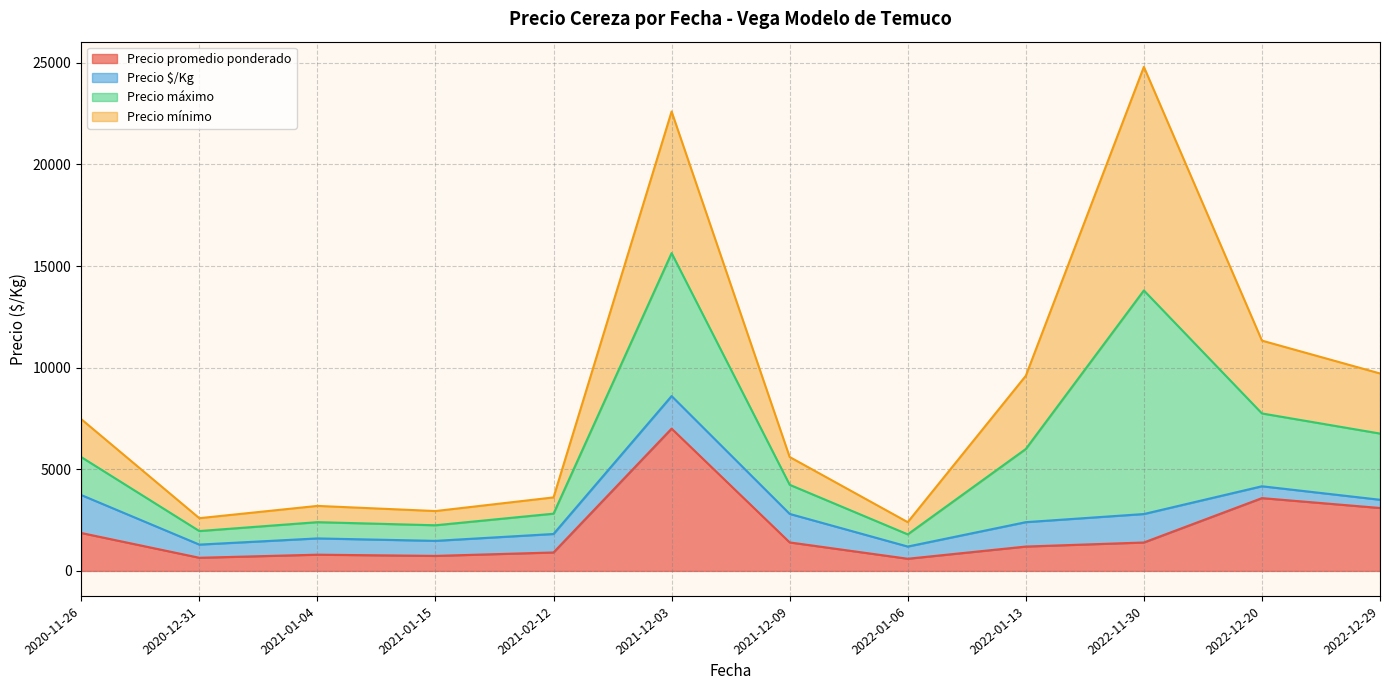

Which category has the highest value in the Precio promedio ponderado series?

2021-12-03